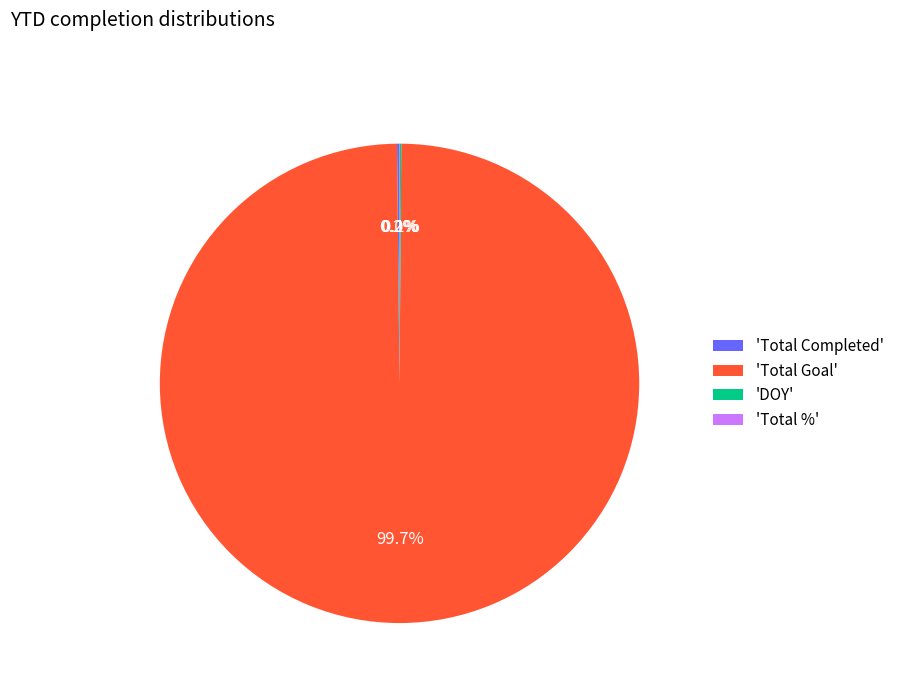

Which slice is the largest?

'Total Goal'